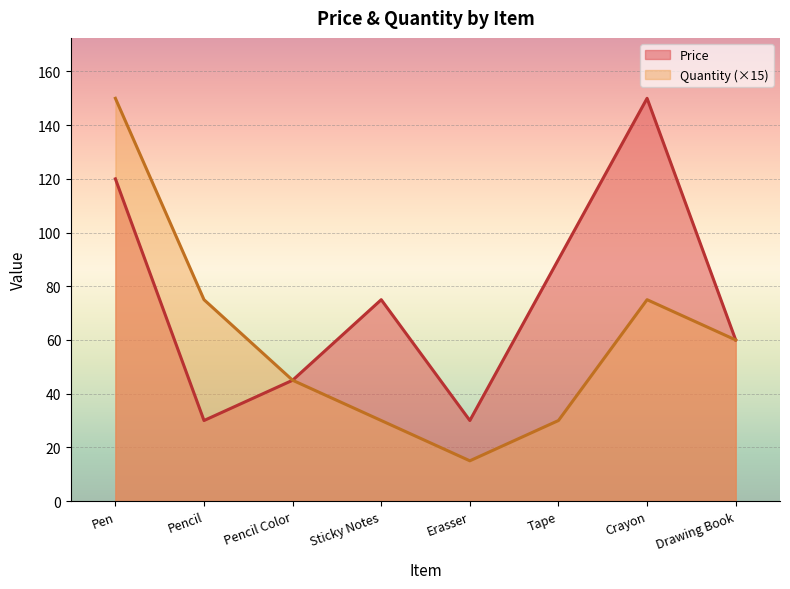

What is the minimum value shown in the chart?

15